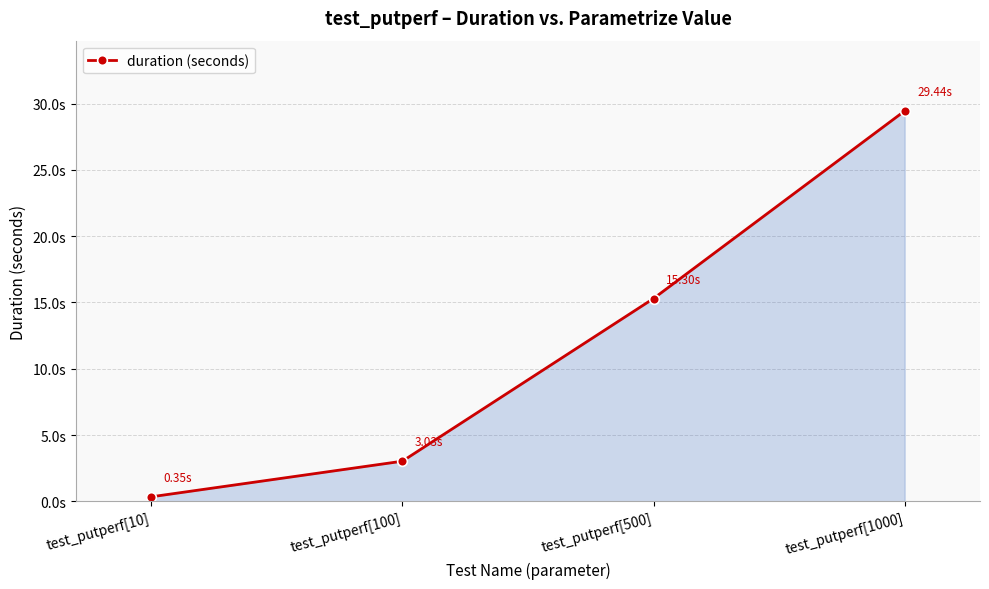

What is the difference between the second highest and minimum values?

14.9